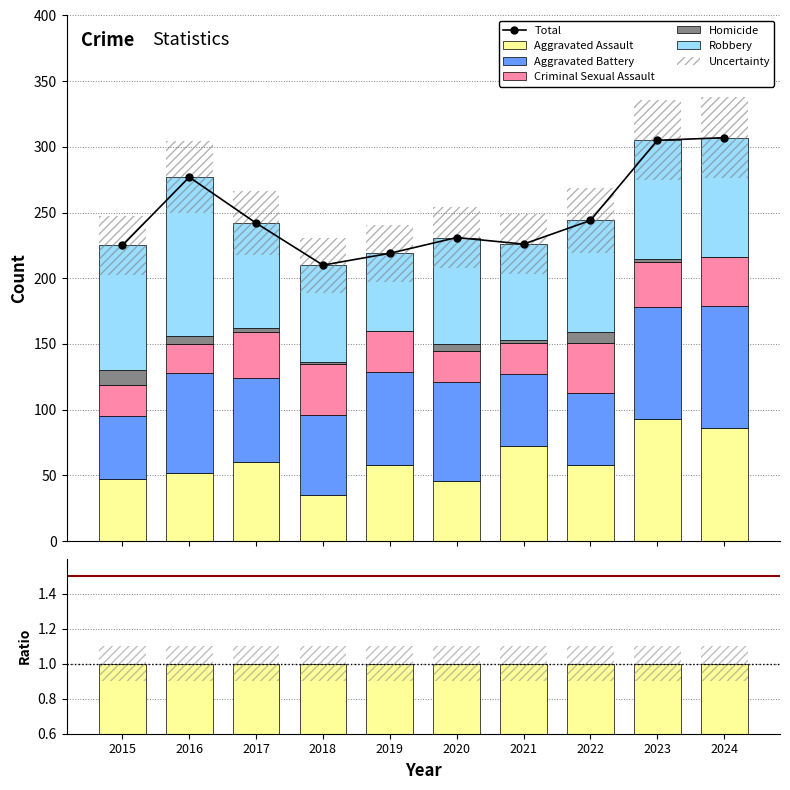

What is the sum of the Homicide values at 2018 and 2015?

12